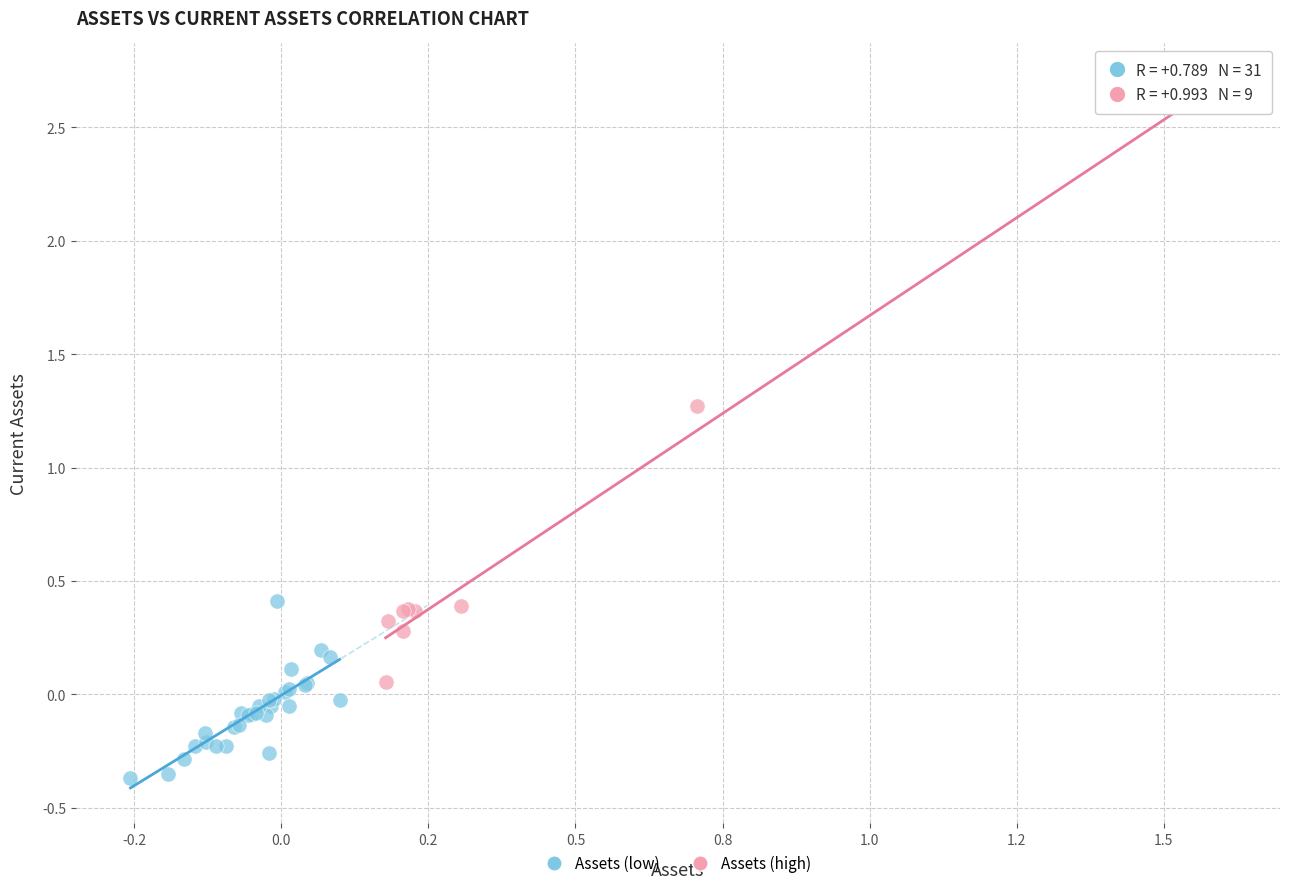

Which series reaches the minimum Y coordinate?

Assets (low)